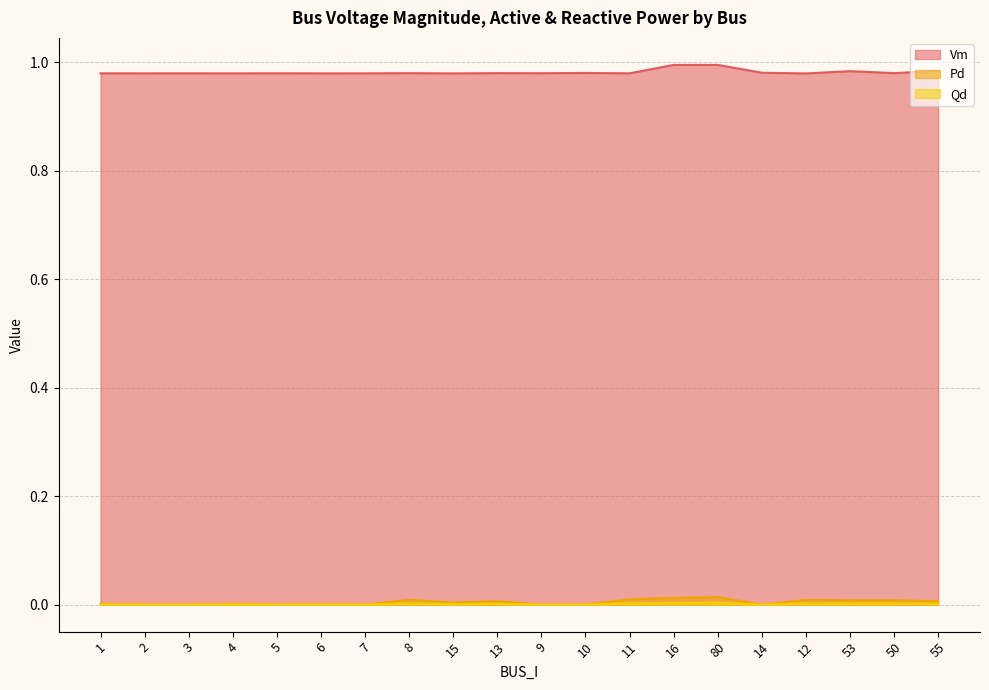

In Qd, how many points are lower than both neighbors (excluding endpoints)?

5